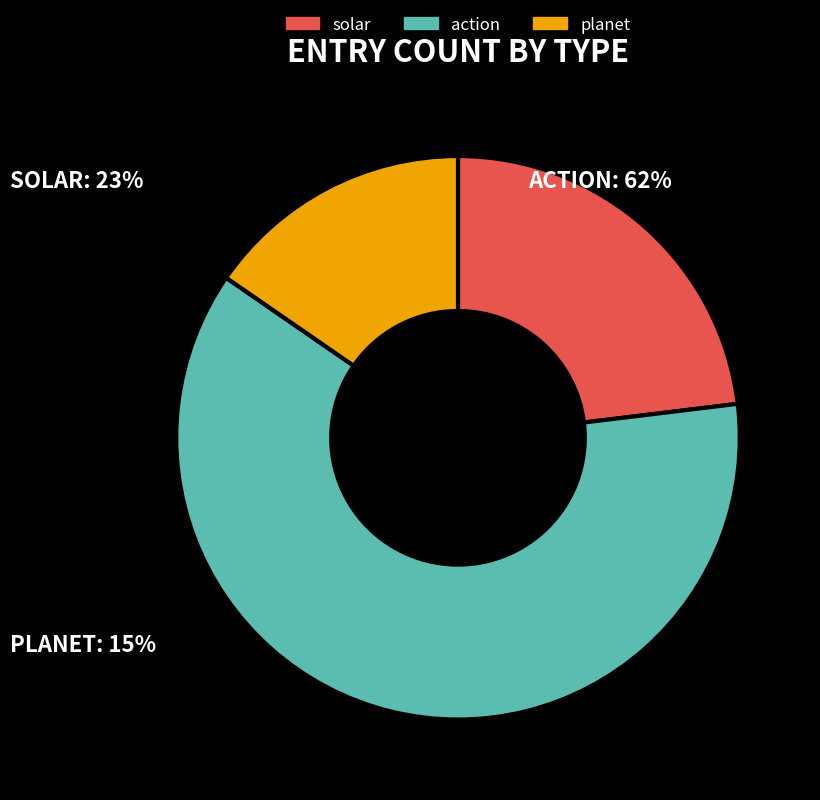

Do planet and solar together represent more than half of the pie?

No